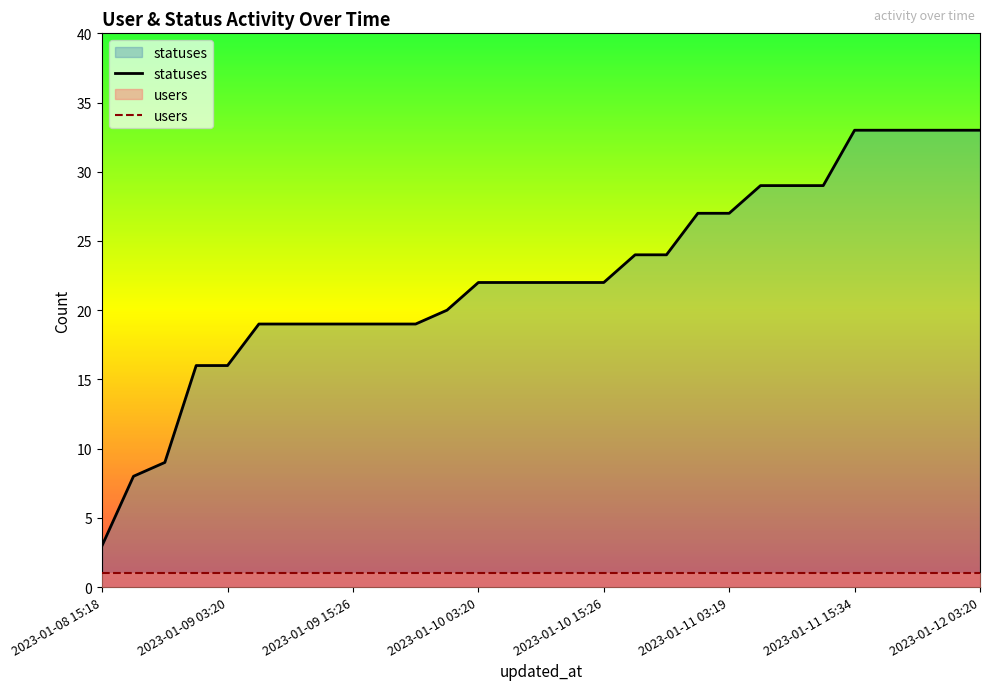

What are all the series names shown in the legend?

statuses, users